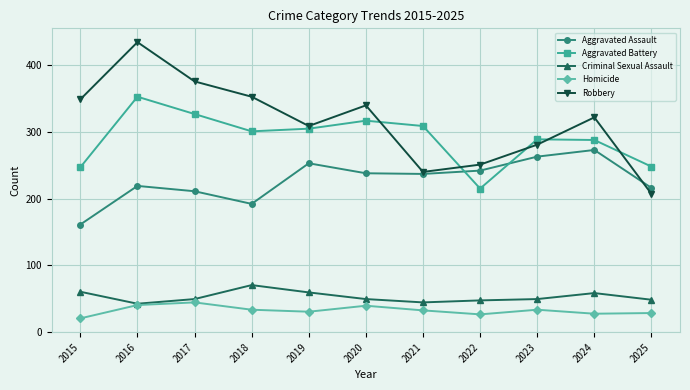

In Robbery, how many points are lower than both neighbors (excluding endpoints)?

2